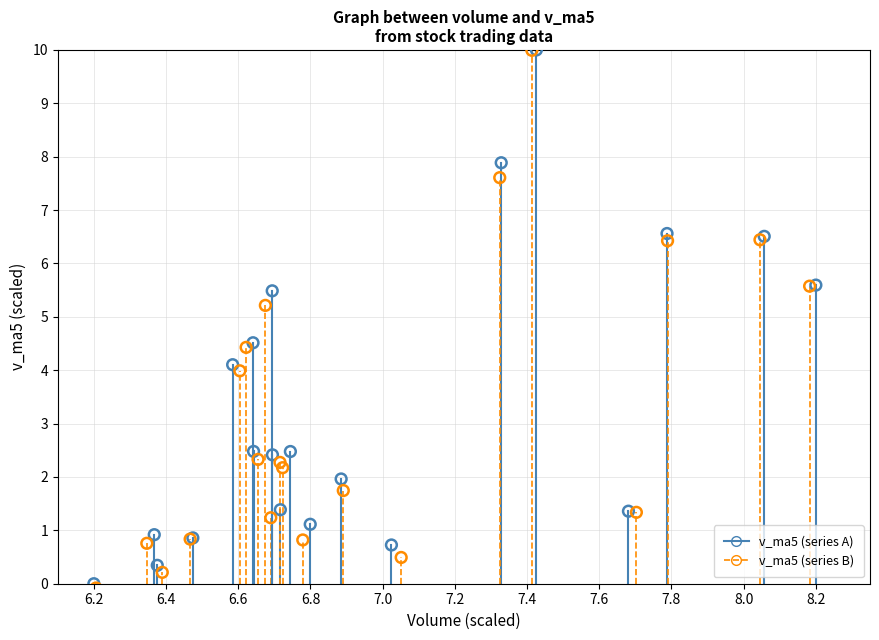

Which series reaches the minimum Y coordinate?

v_ma5 (series B)